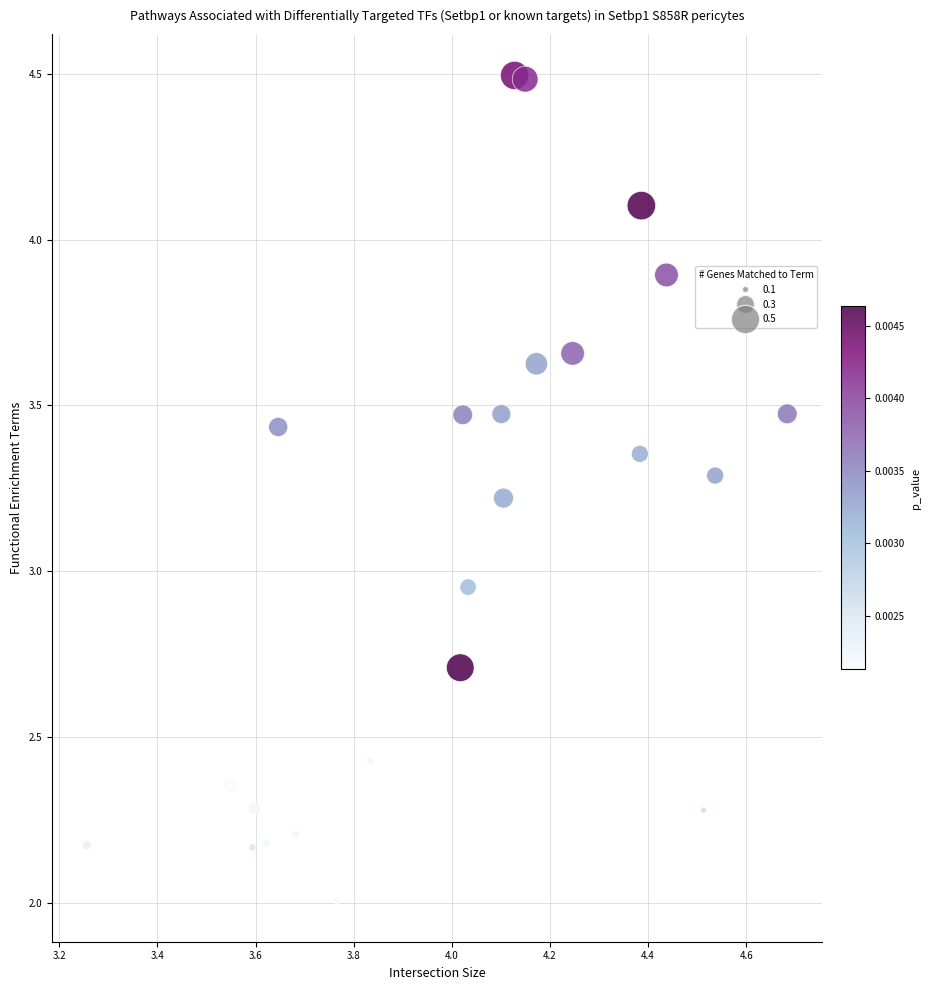

What is the range of Y values (max minus min)?

2.5